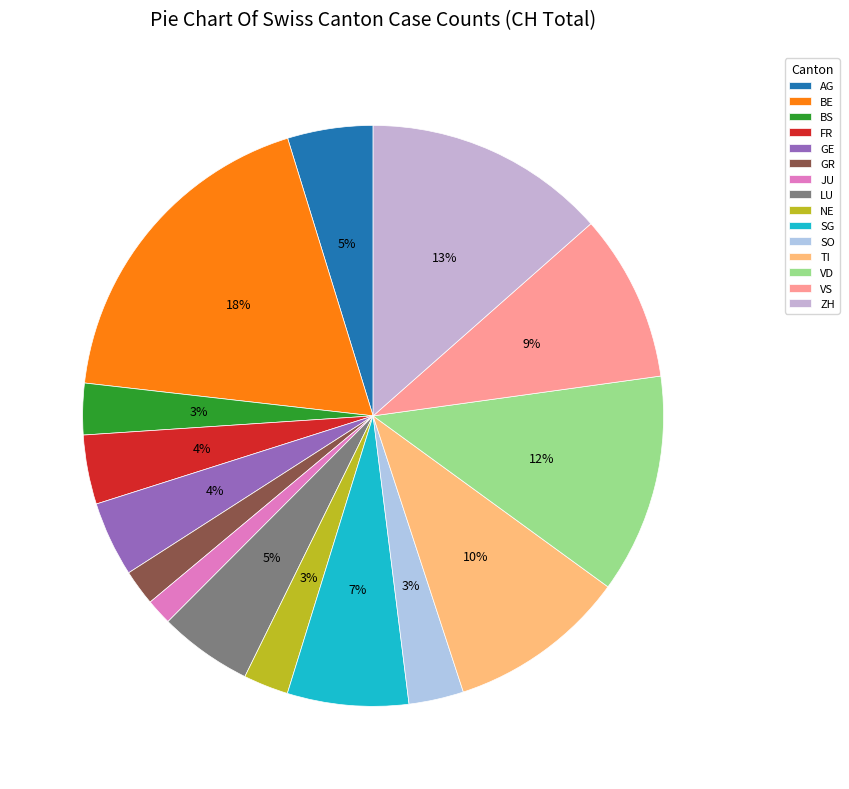

Is it true that BE is 11% of the pie?

False